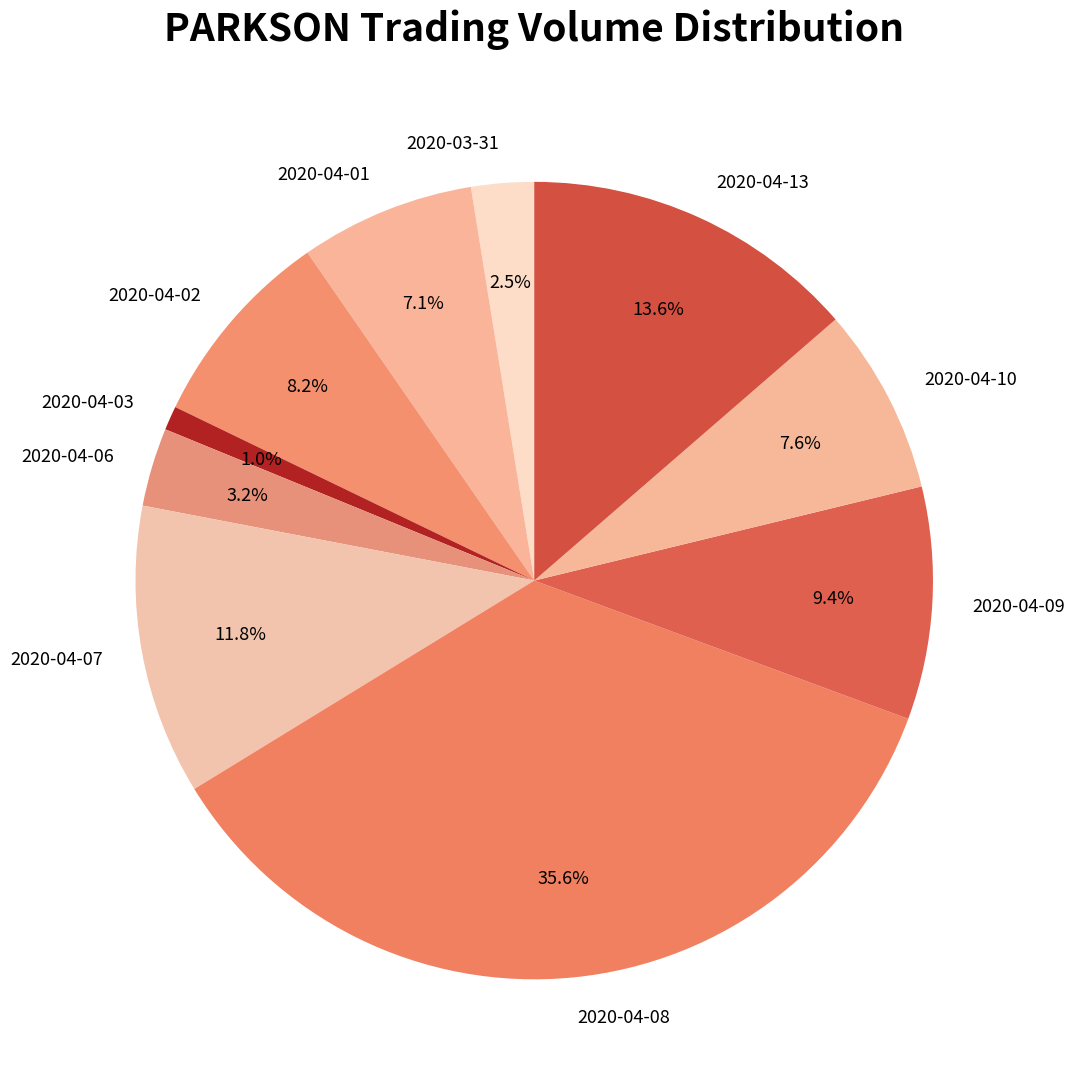

How much of the chart is everything except 2020-04-09?

90.6%